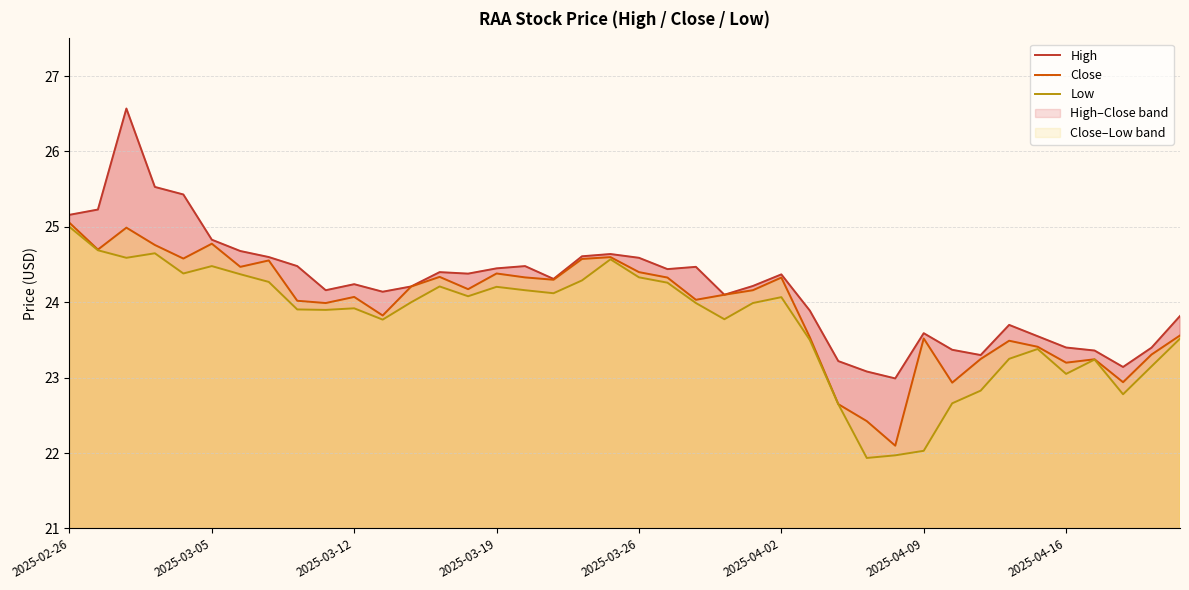

What is the difference between the Low values at 13 and 38?

1.1